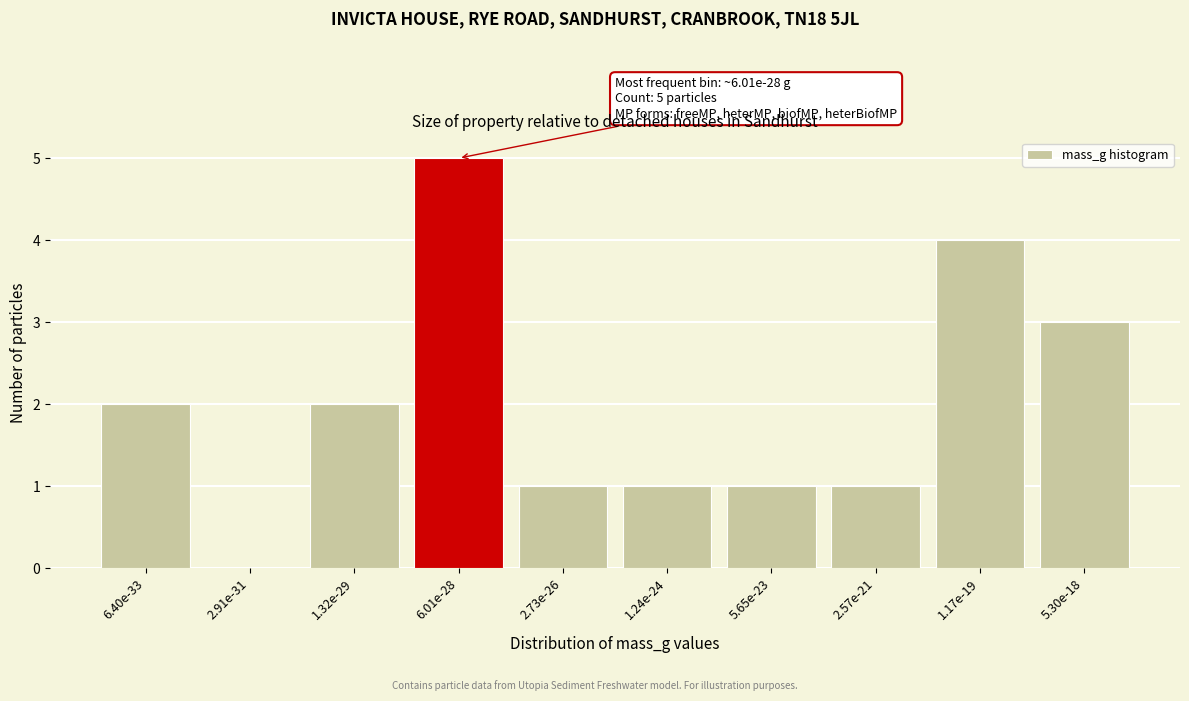

Reading left to right, list all the values displayed in this chart.

6.40e-33=2	2.91e-31=0	1.32e-29=2	6.01e-28=5	2.73e-26=1	1.24e-24=1	5.65e-23=1	2.57e-21=1	1.17e-19=4	5.30e-18=3